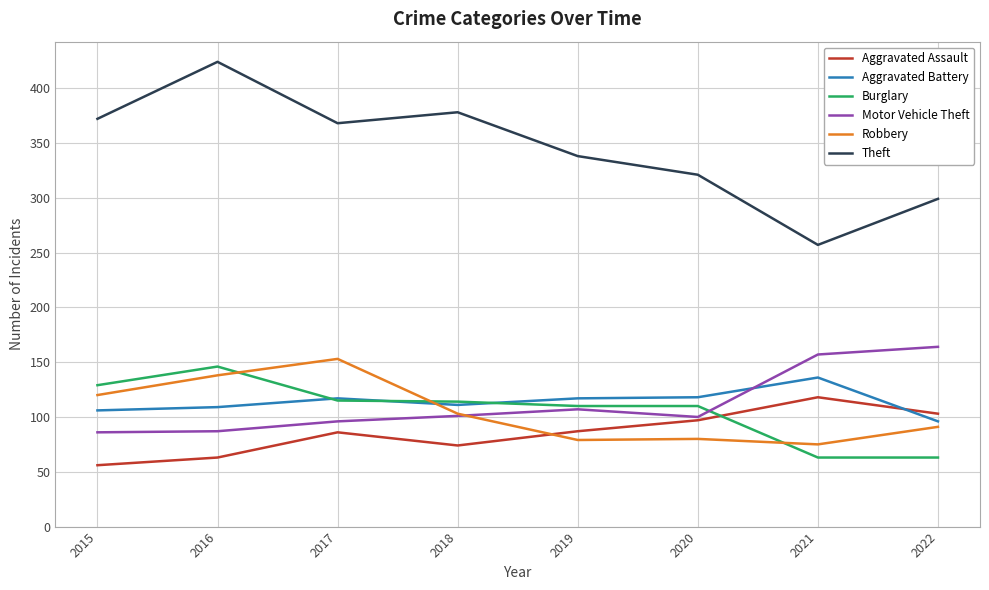

What is the average value of the Motor Vehicle Theft series?

112